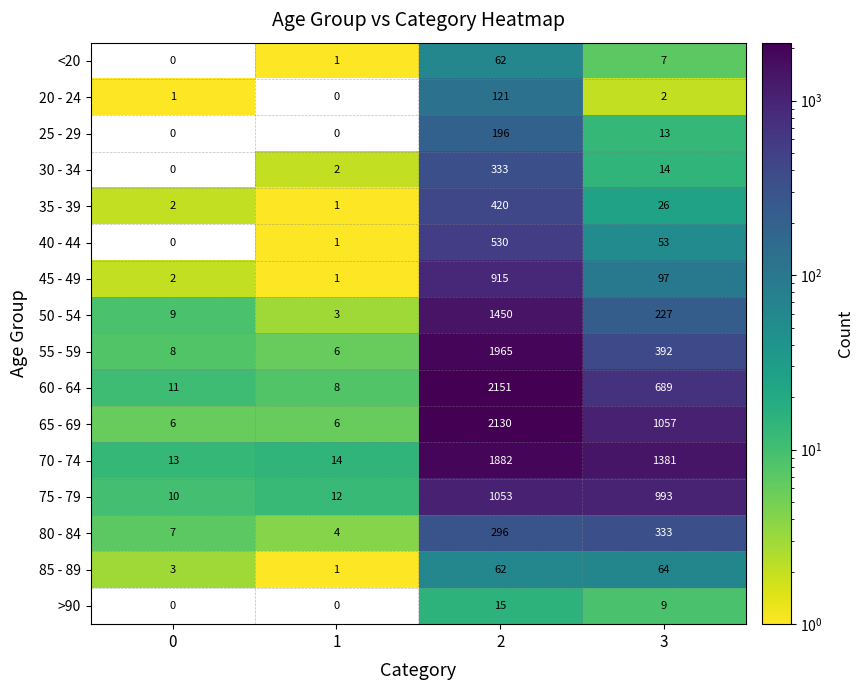

Which label corresponds to the smallest value in the chart?

1